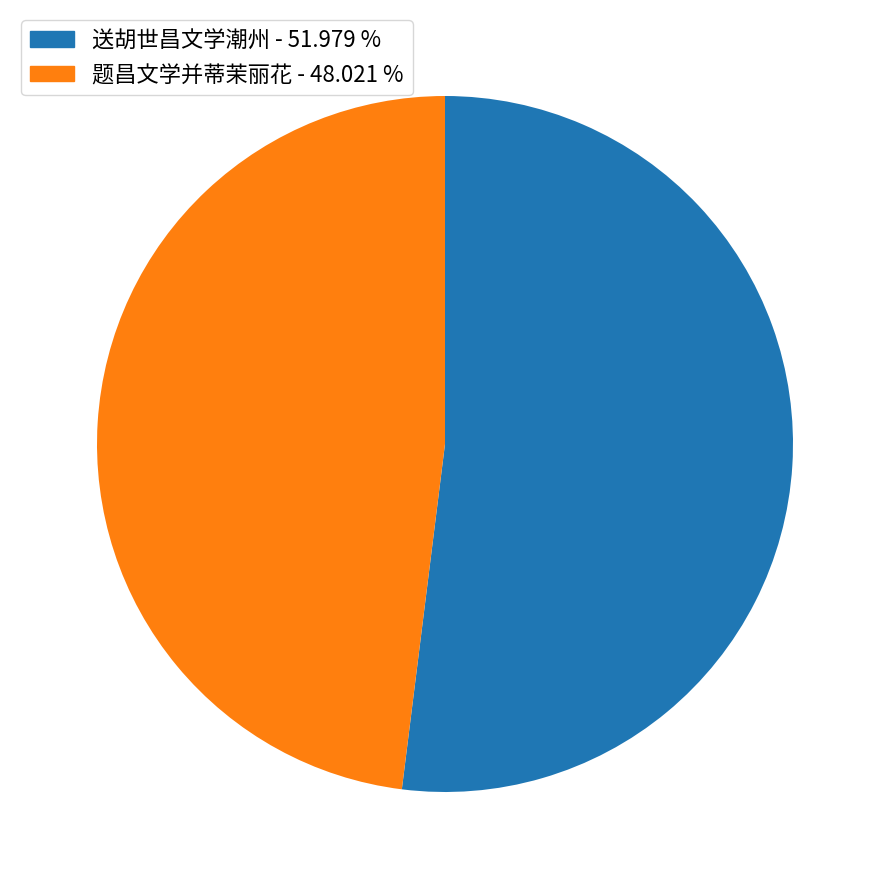

What is the smallest slice in the pie chart?

题昌文学并蒂茉丽花